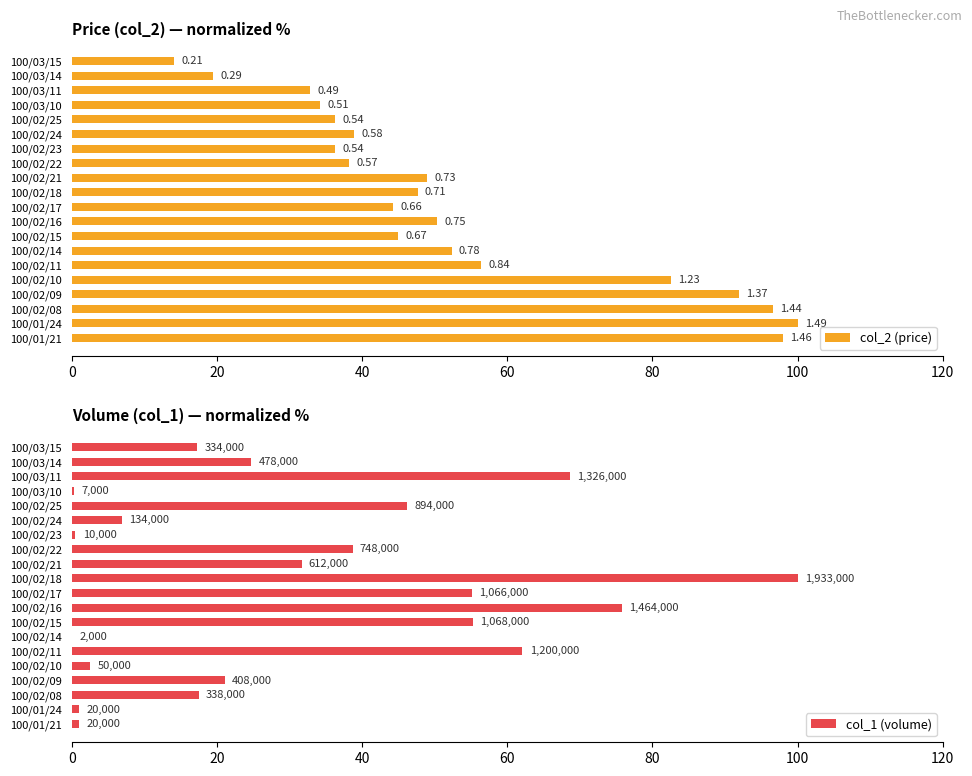

Rank the series at 100/02/09 from lowest to highest value.

col_1 (volume), col_2 (price)